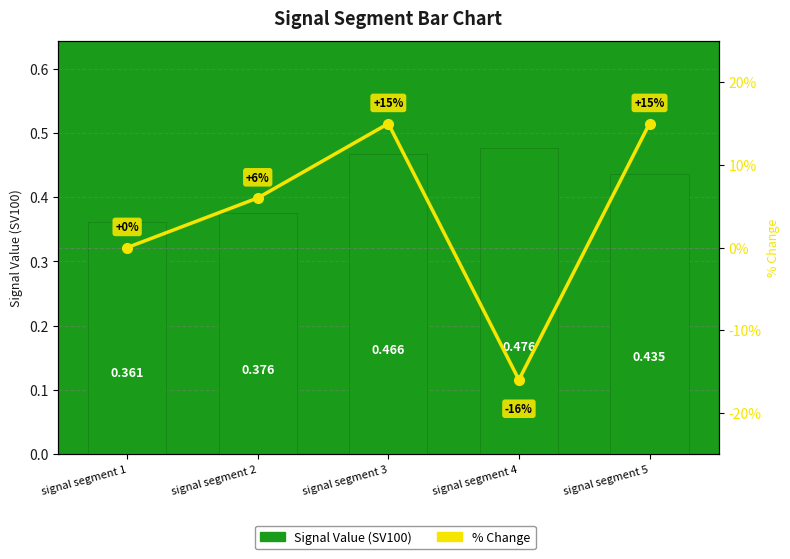

Which has a higher value, signal segment 5 or signal segment 2?

signal segment 5